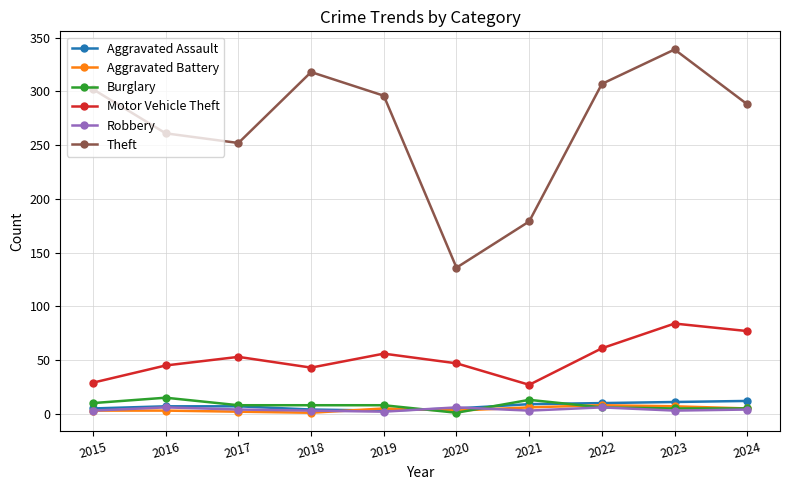

The Robbery series shows 6 at 2016. True or false?

True